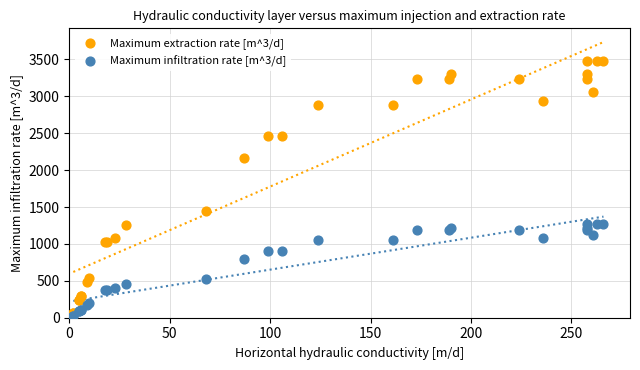

Across all series, what Y value is closest to 1751?

1440